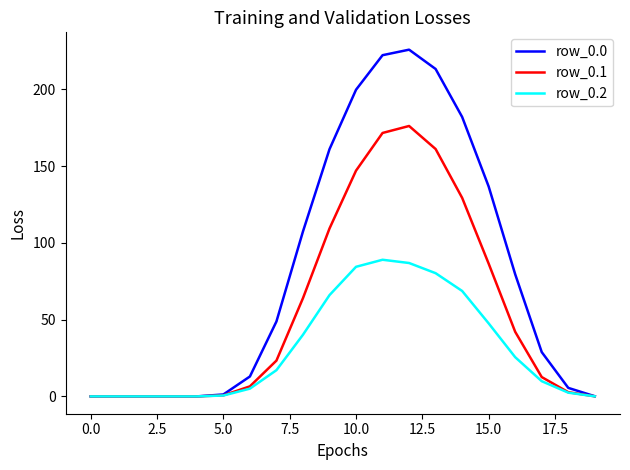

What is the maximum value for row_0.0?

226.0